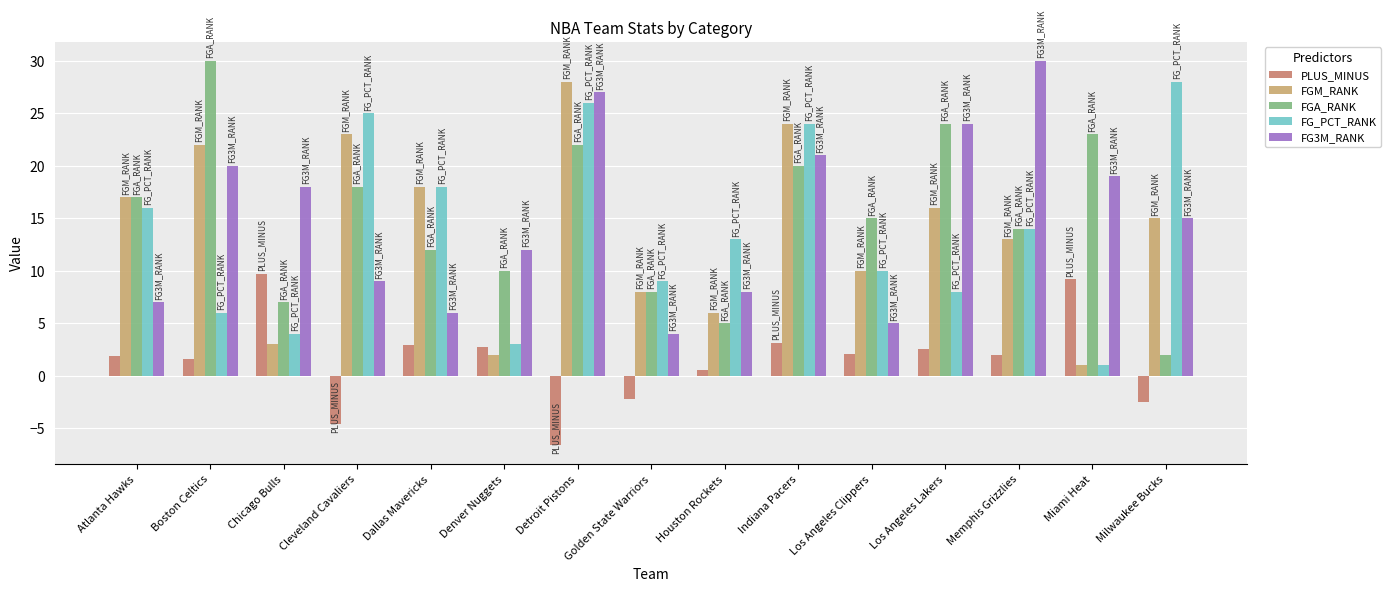

At which category does the chart reach its minimum across all series?

Detroit Pistons